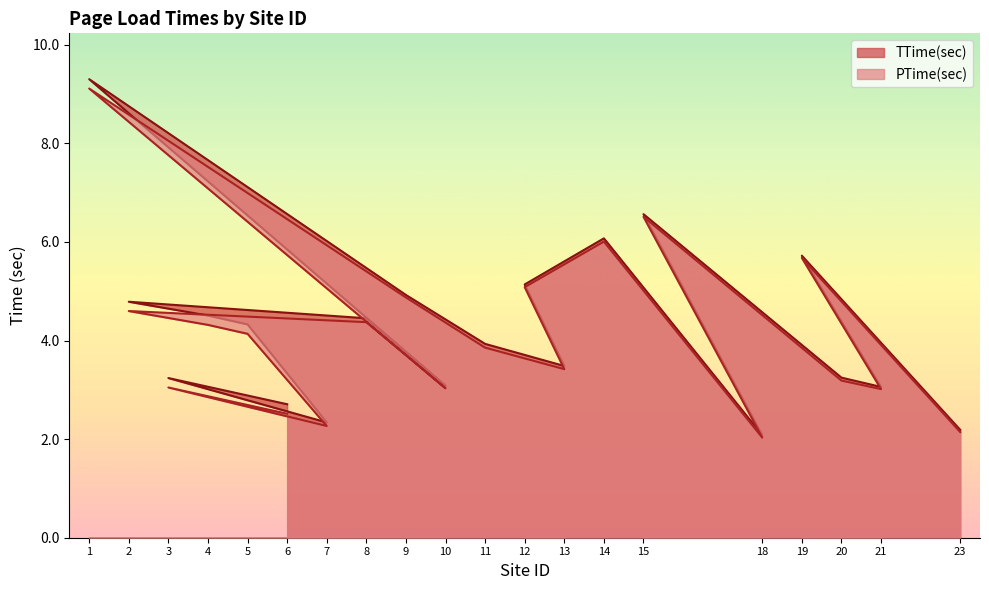

True or false: TTime(sec) and PTime(sec) cross at least once.

False